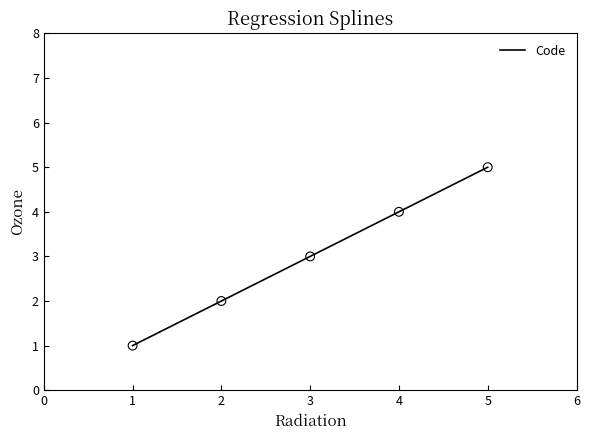

What is the change in value from 3 to 5?

+2